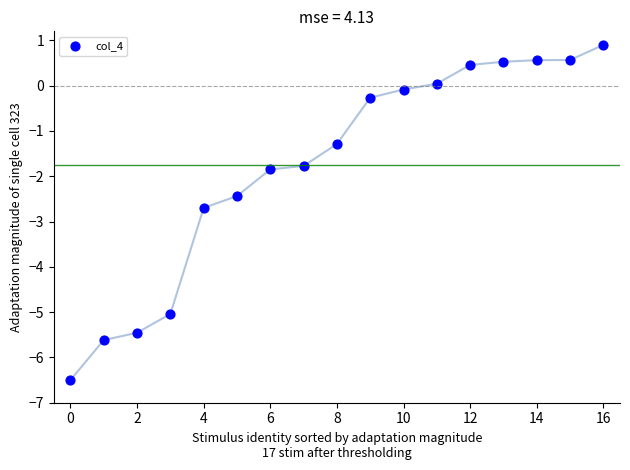

What is the range of Y values (max minus min)?

7.4